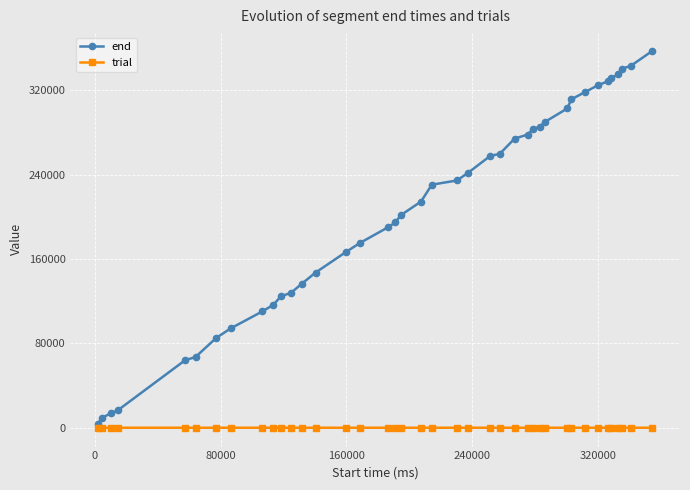

What is the average value of the trial series?

6